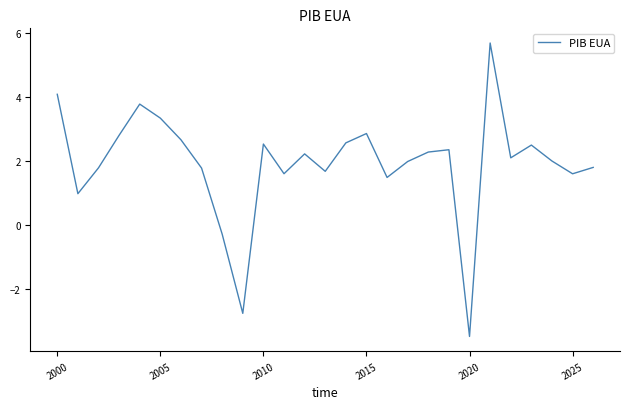

How many negative values are there?

3